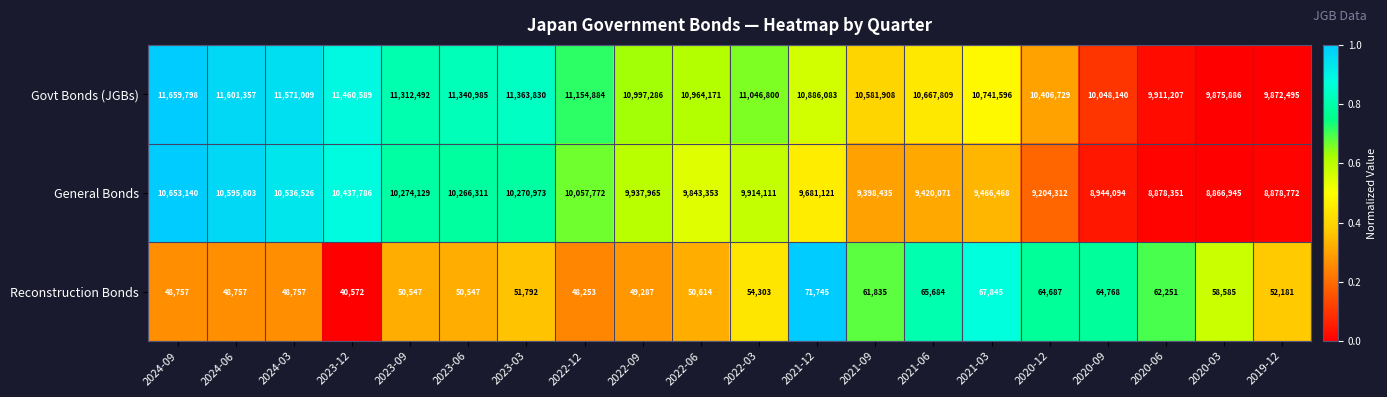

How many data points does each series have?

20